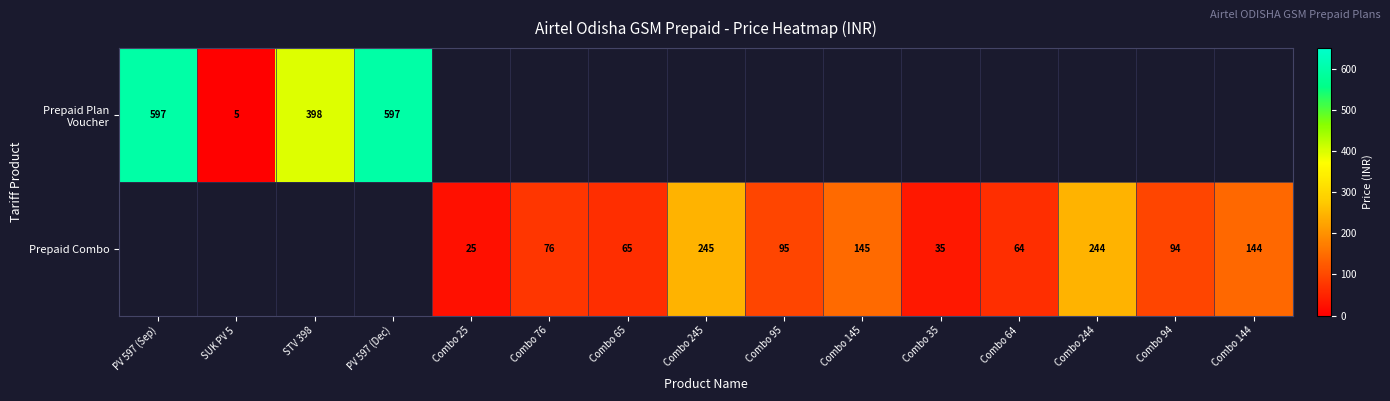

At which category does the chart reach its minimum across all series?

SUK PV 5